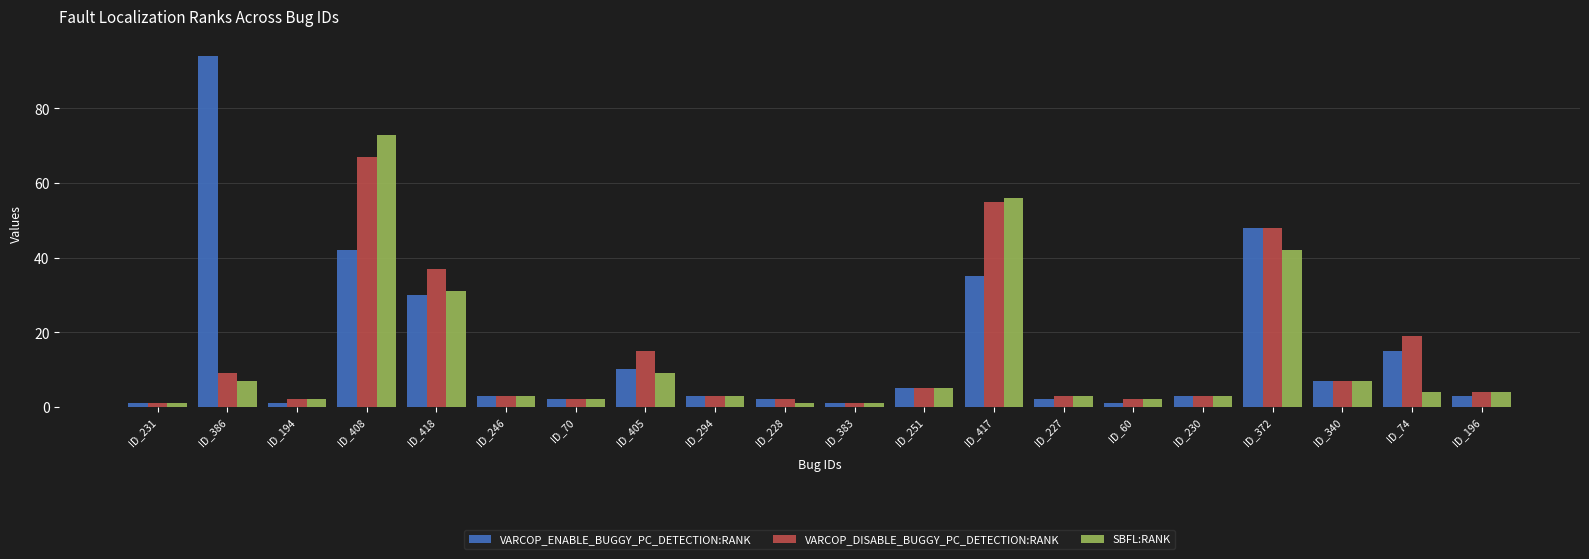

Rank the series by their maximum value, from highest to lowest.

VARCOP_ENABLE_BUGGY_PC_DETECTION:RANK, SBFL:RANK, VARCOP_DISABLE_BUGGY_PC_DETECTION:RANK